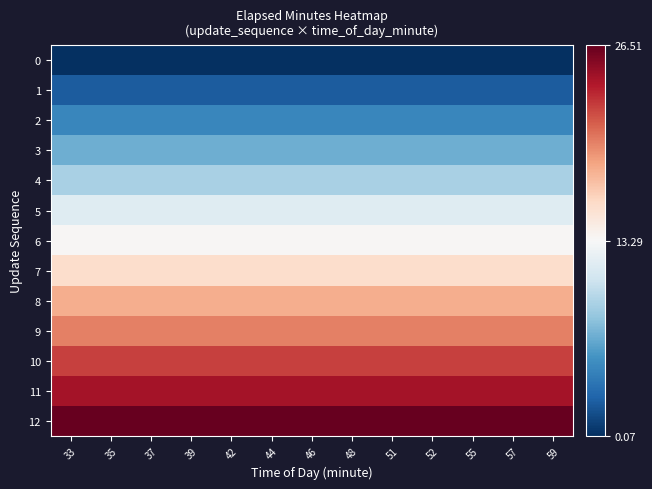

What is the maximum value shown in the chart?

13.2